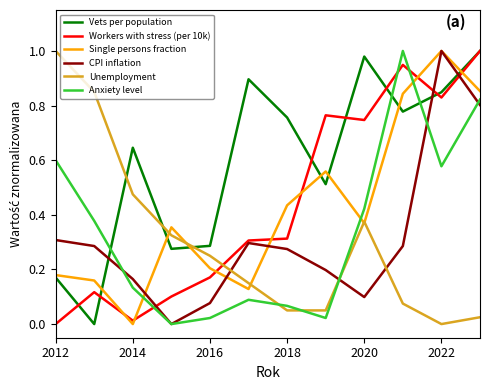

True or false: Unemployment has a value of -0.6 at 2022.

False